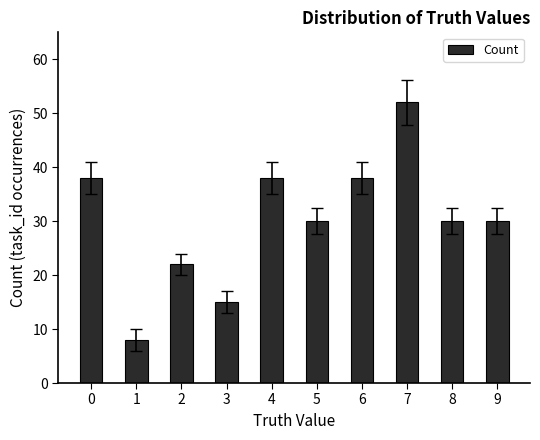

Reading left to right, transcribe all the data shown in this chart.

38	8	22	15	38	30	38	52	30	30